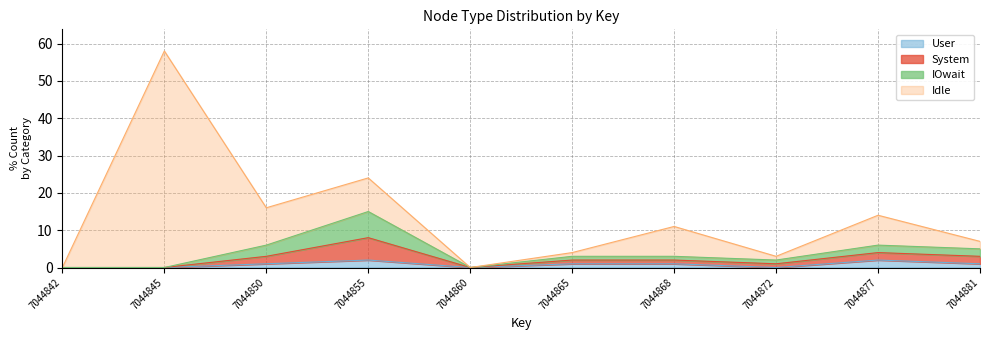

How many interior local peaks does the User series have?

2